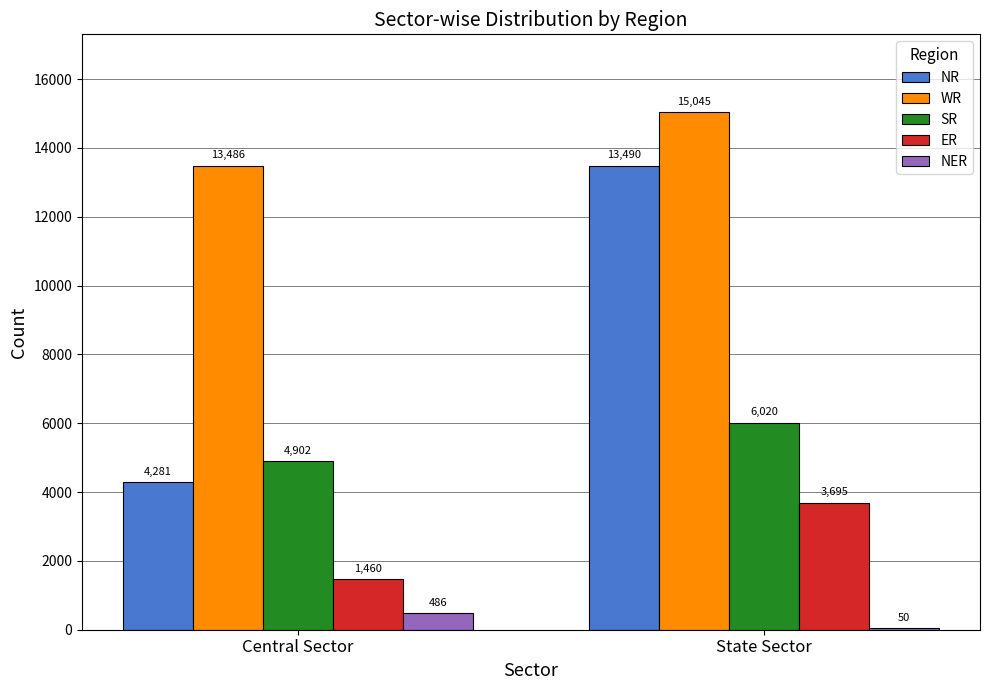

The value of SR at State Sector is 6020. True or false?

True